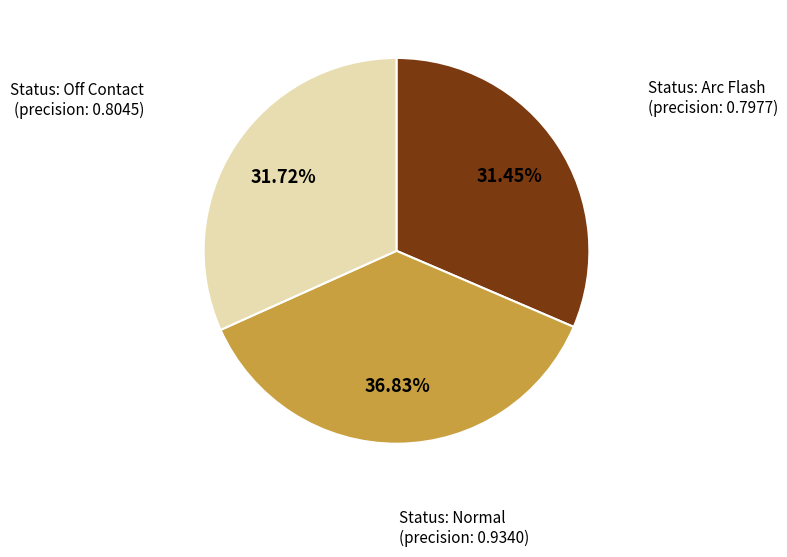

Which slice is the largest?

Status: Normal